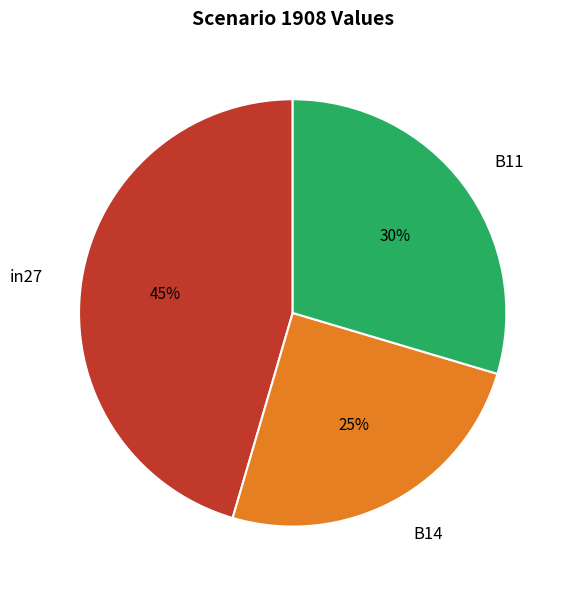

How many slices are in this pie chart?

3